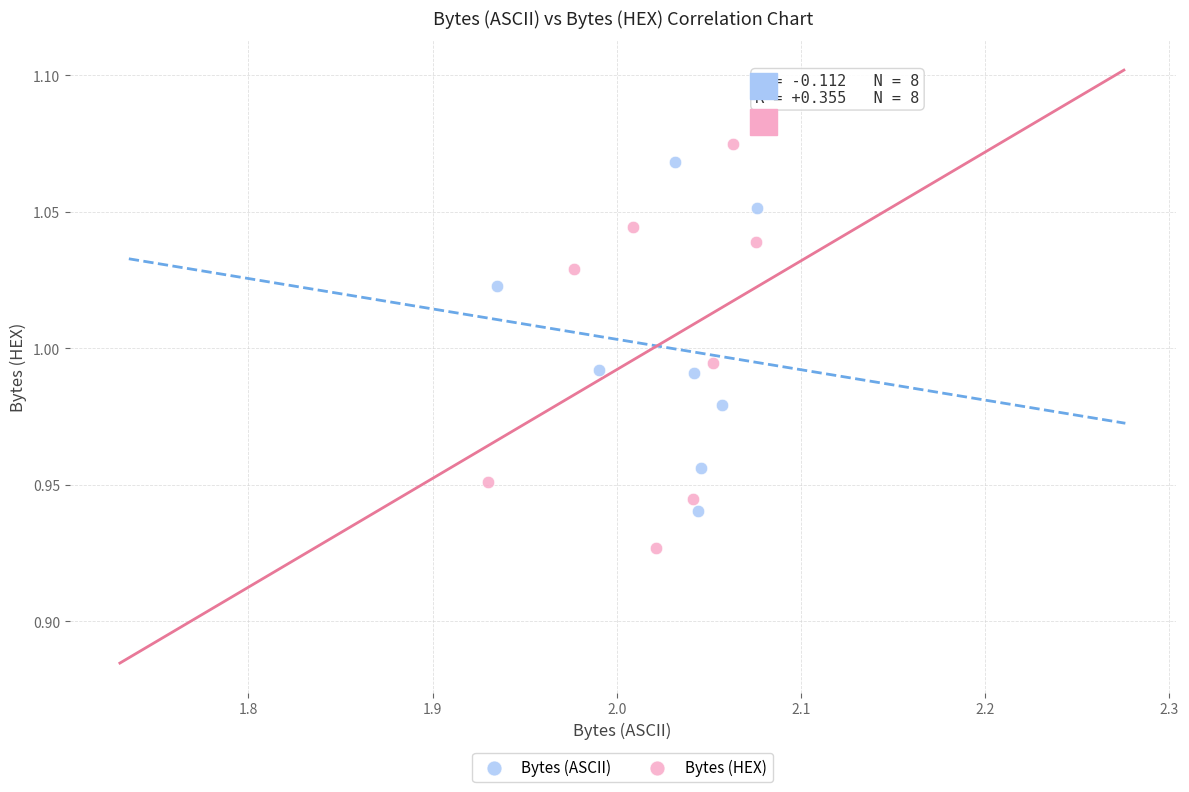

Which series contains the lowest Y value?

Bytes (HEX)